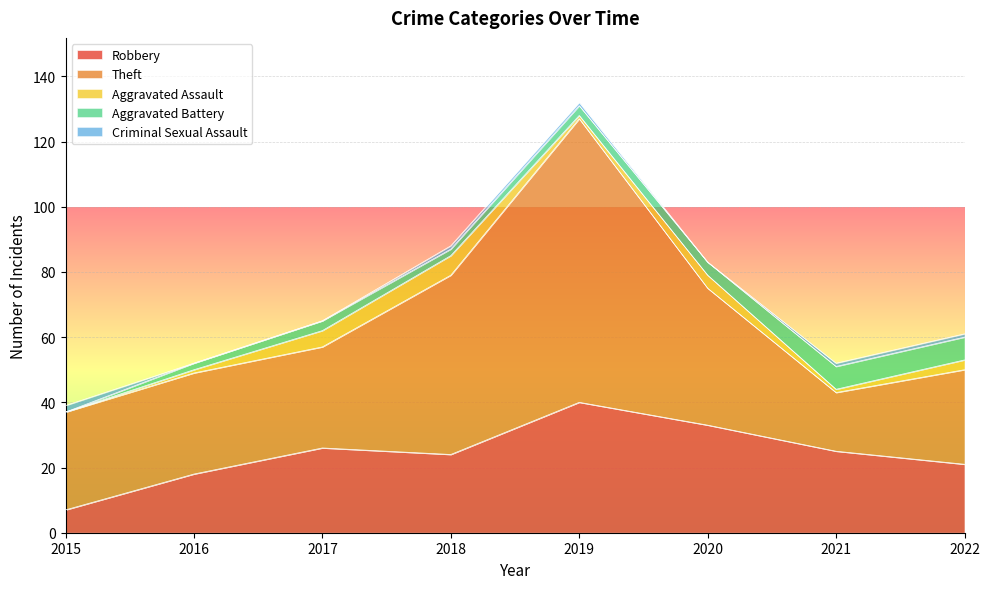

Where is the first local minimum for Aggravated Battery?

2018